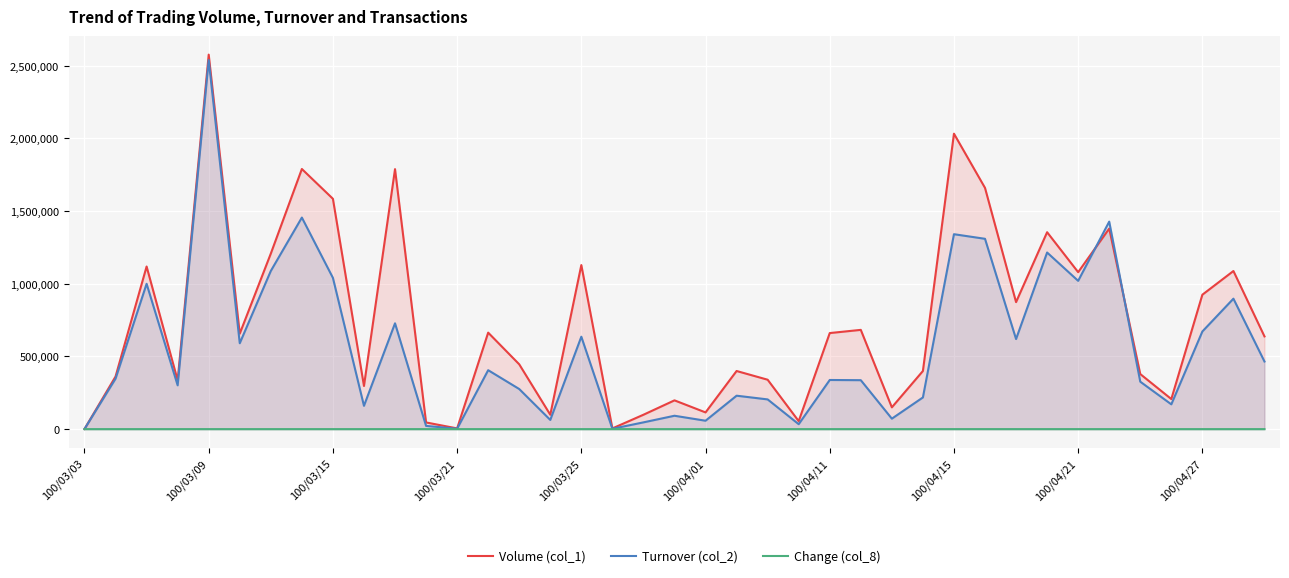

What is the spread (max minus min) of values at 100/03/25?

1128981